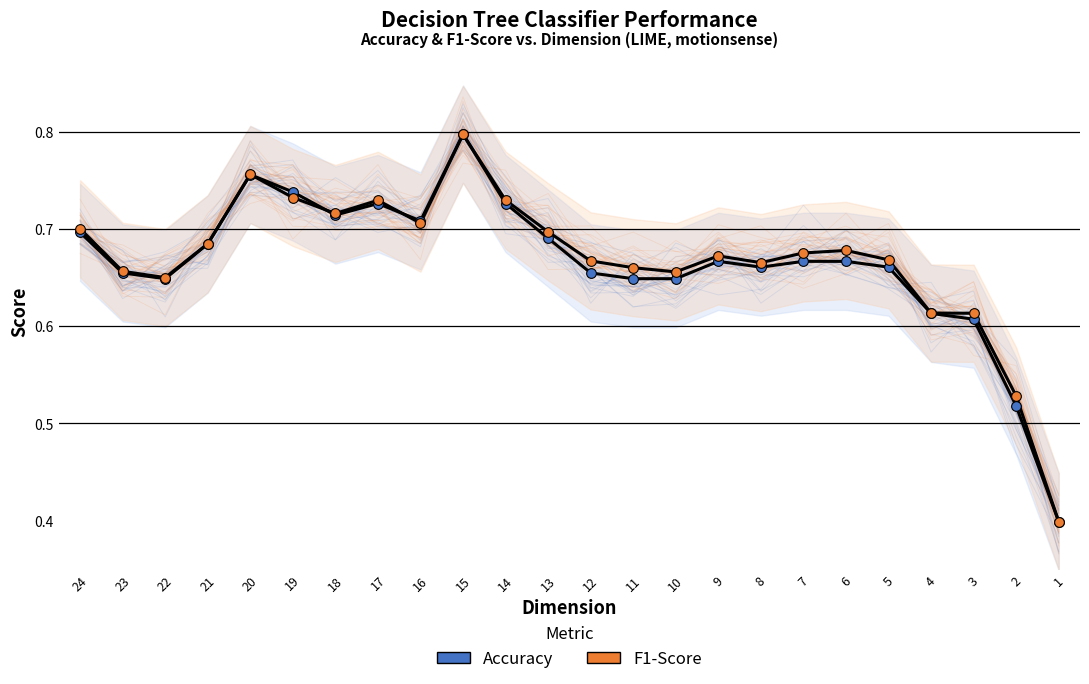

At which category does Accuracy reach its first local peak?

20